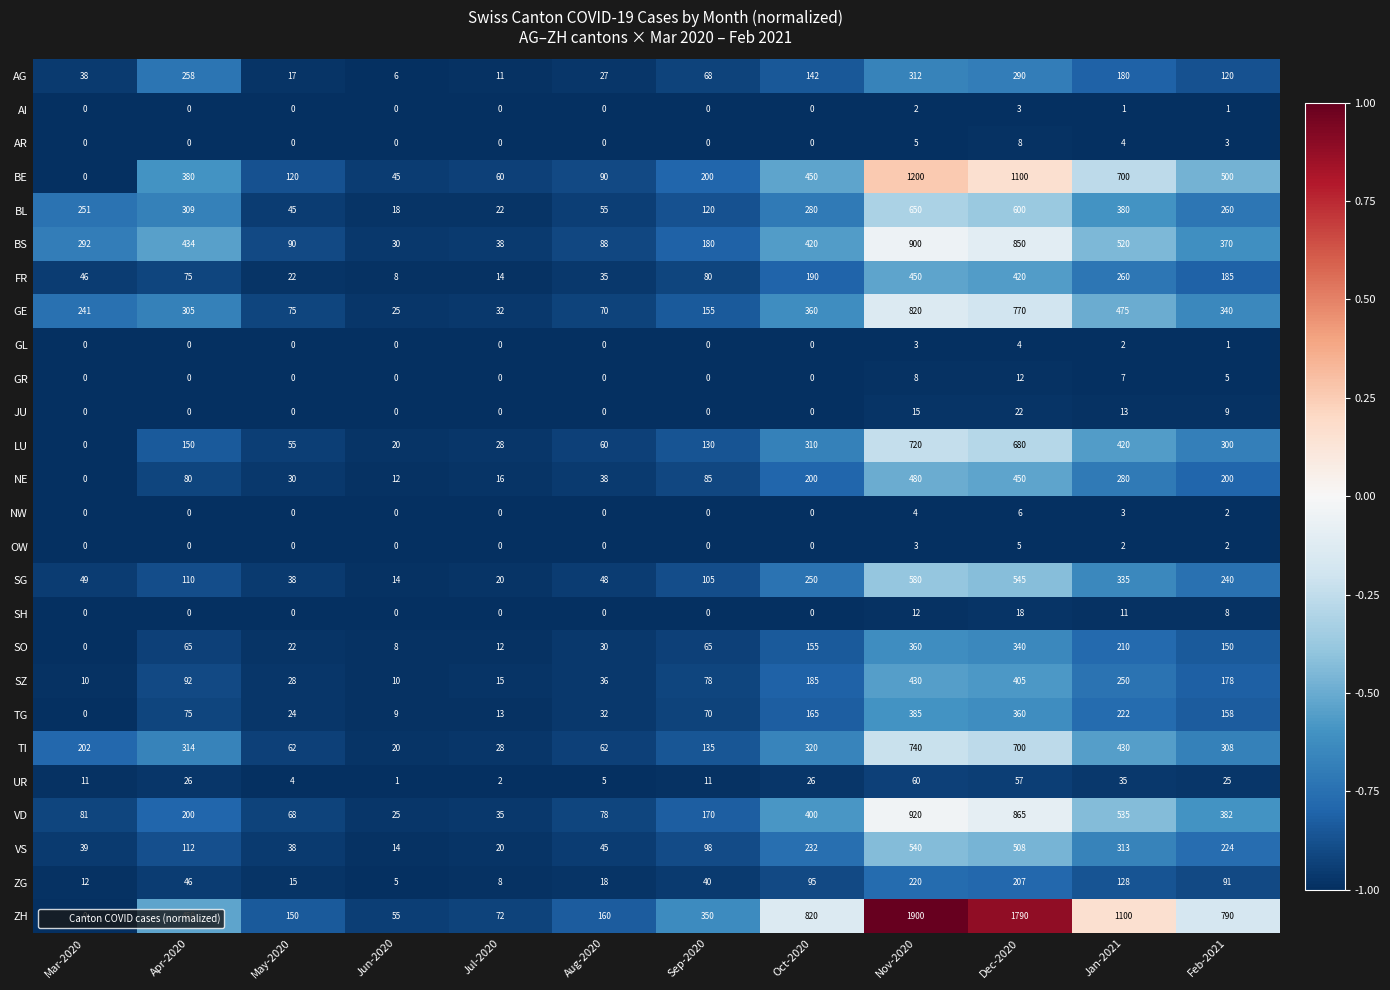

What is the difference between the highest and lowest values at Apr-2020?

450